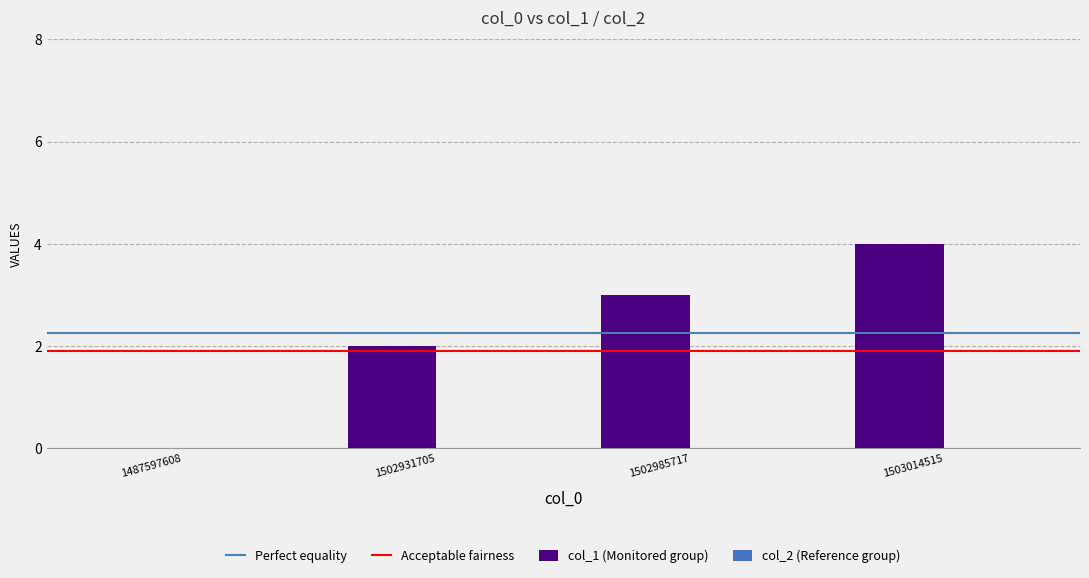

Which category has the highest value across all series?

1503014515